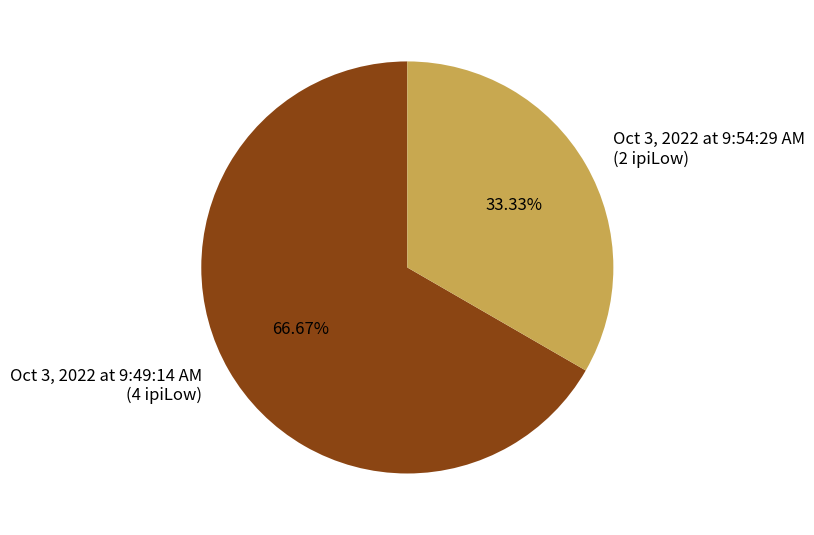

The Oct 3, 2022 at 9:49:14 AM slice represents 67% of the pie. True or false?

True